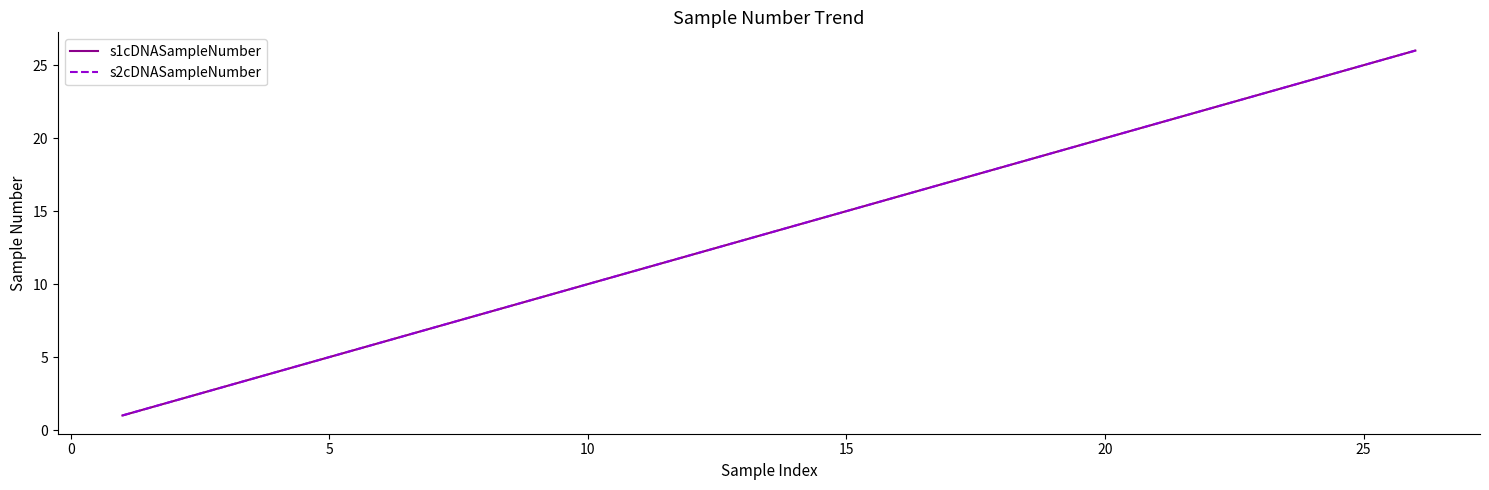

Does the chart display data point markers on the line(s)?

No